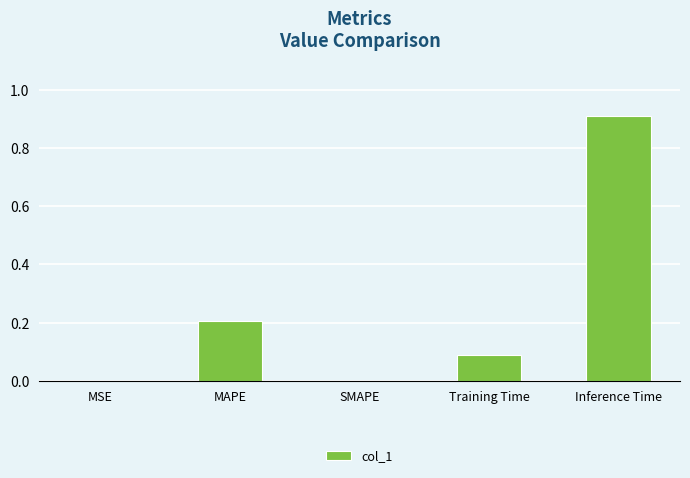

What is the change in value from Training Time to Inference Time?

+0.8